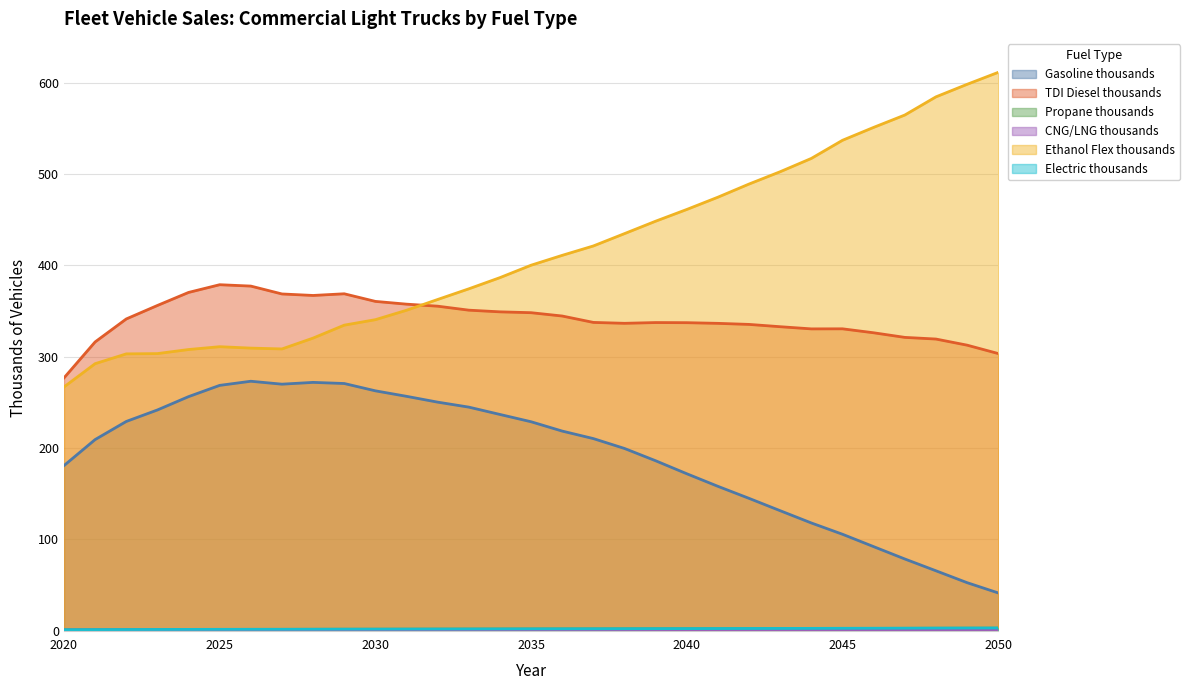

List the labels in order of CNG/LNG thousands value, largest first.

2022, 2021, 2023, 2020, 2024, 2025, 2026, 2027, 2029, 2028, 2030, 2031, 2032, 2033, 2034, 2035, 2036, 2050, 2049, 2037, 2038, 2048, 2039, 2040, 2045, 2041, 2046, 2047, 2042, 2043, 2044